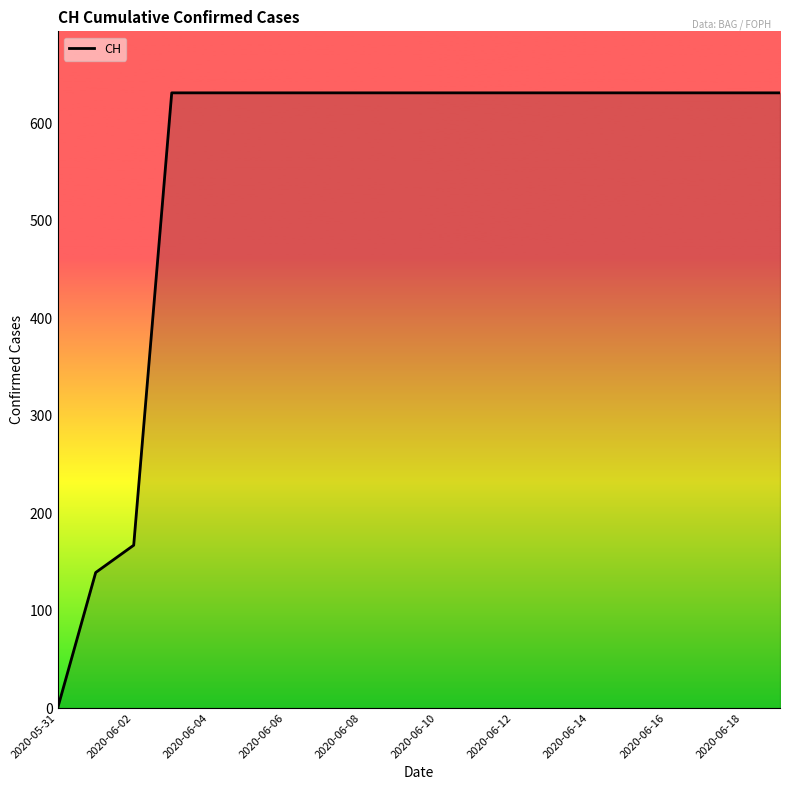

What is the greatest value displayed?

631